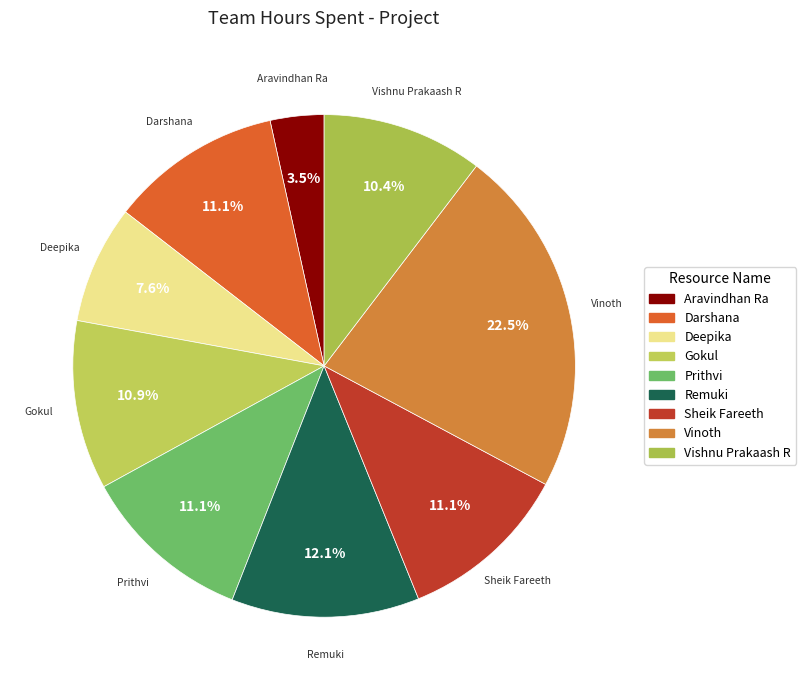

Approximately how many times larger is the value at Prithvi compared to Darshana?

1.0